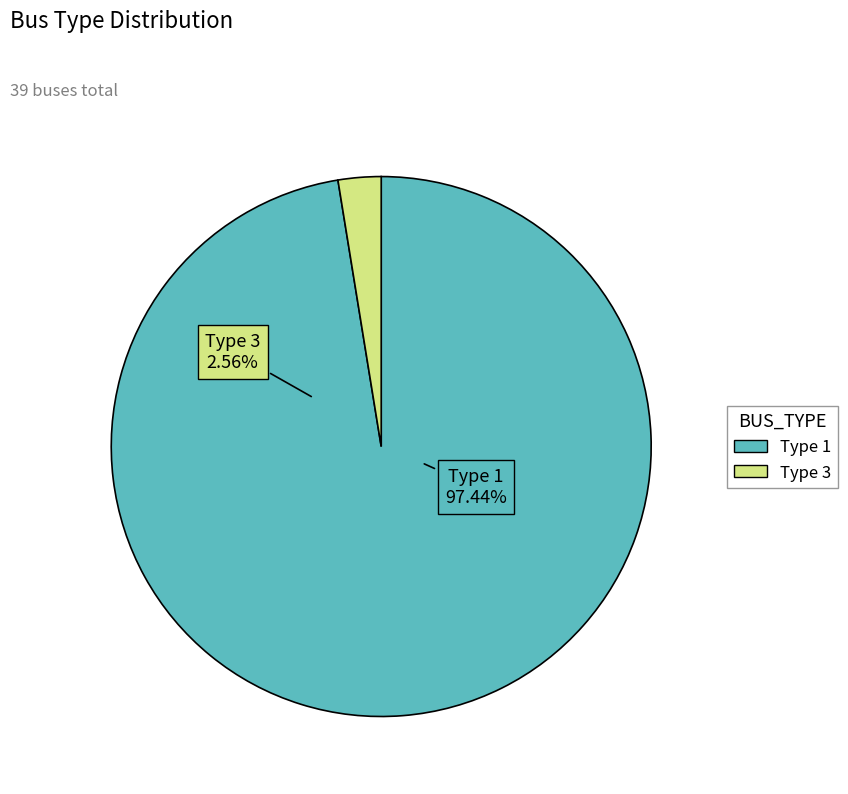

To the nearest percent, what is the combined percentage of BUS_TYPE_1 and BUS_TYPE_3?

100%